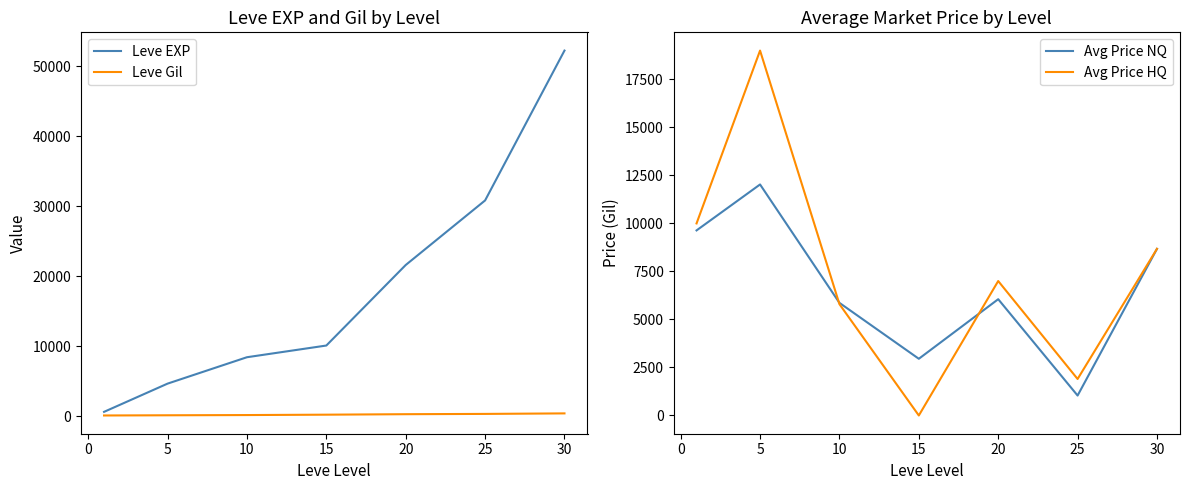

What is the maximum value for Avg Price HQ?

18999